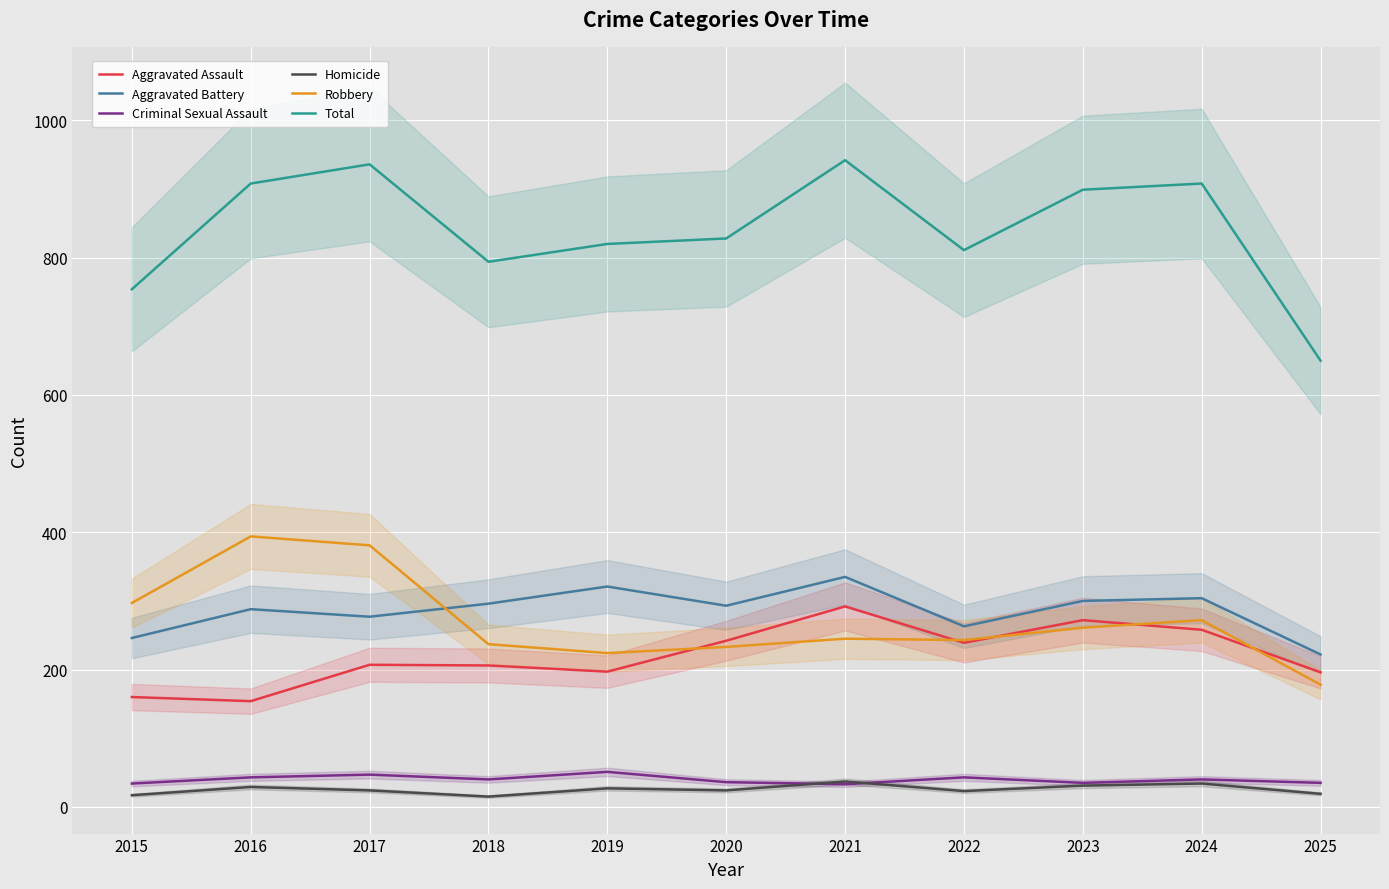

Which series has the widest spread of values?

Total